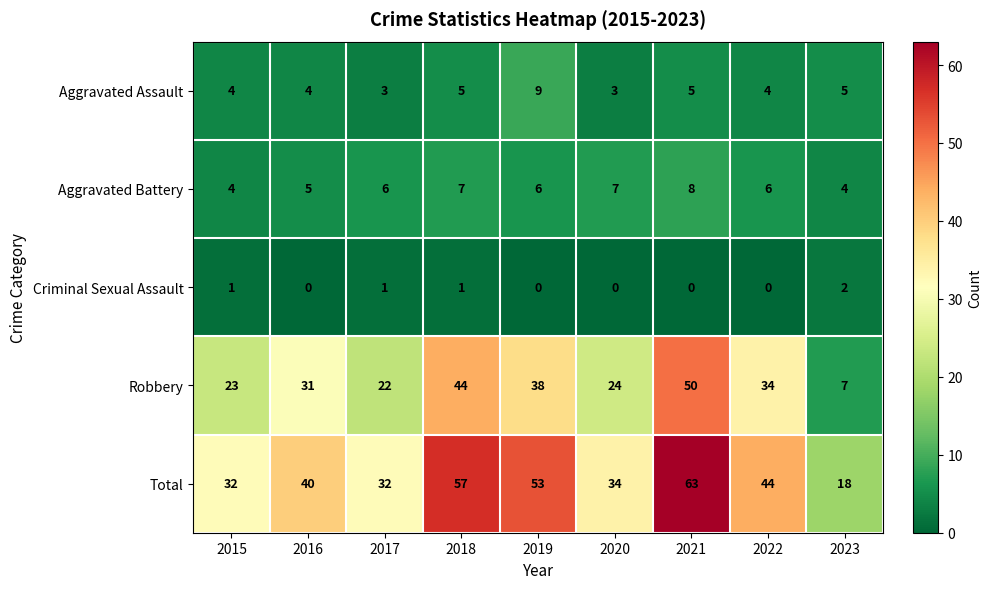

How many data points does each series have?

9